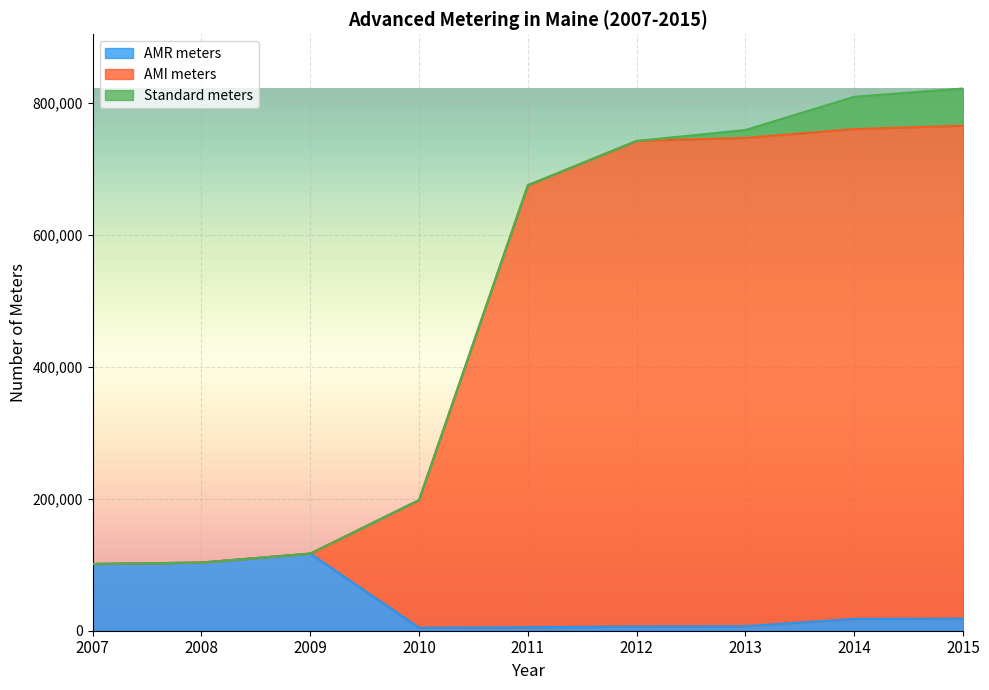

Does the chart display data point markers on the line(s)?

No